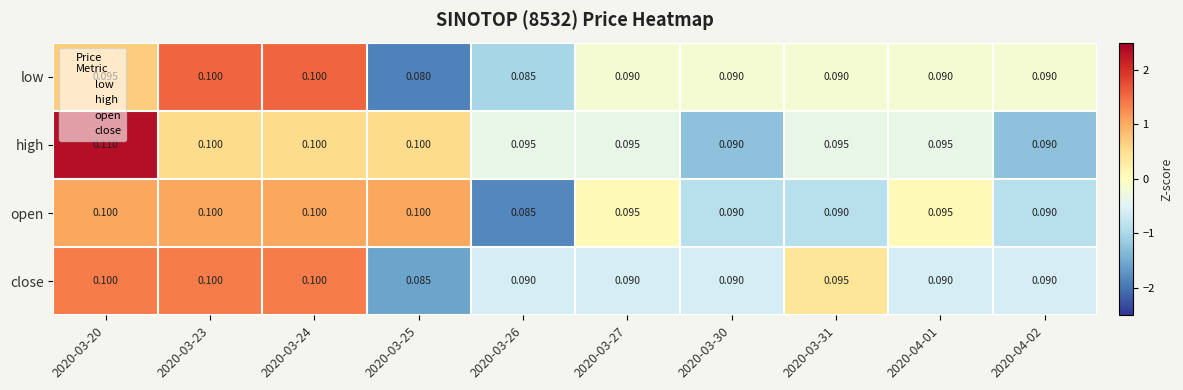

Which series changed the most between 2020-03-20 and 2020-03-27?

high